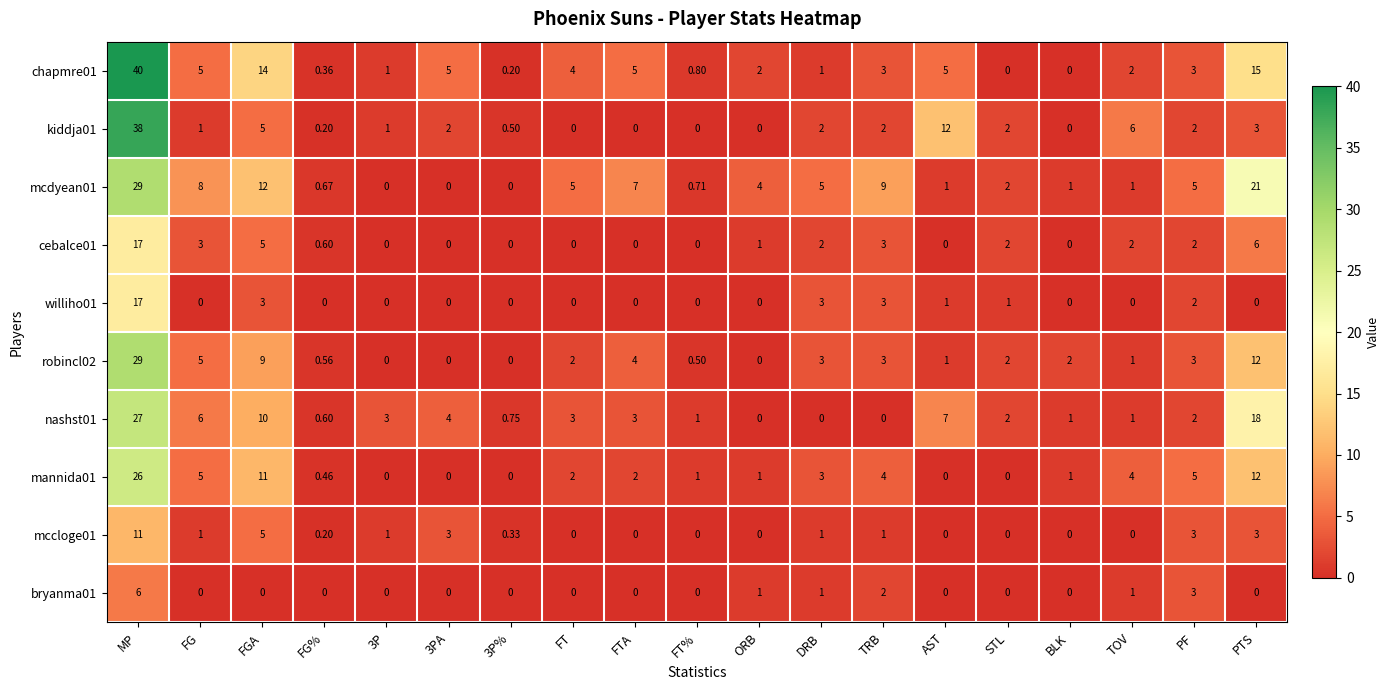

At which category is the sum across all series the highest?

MP